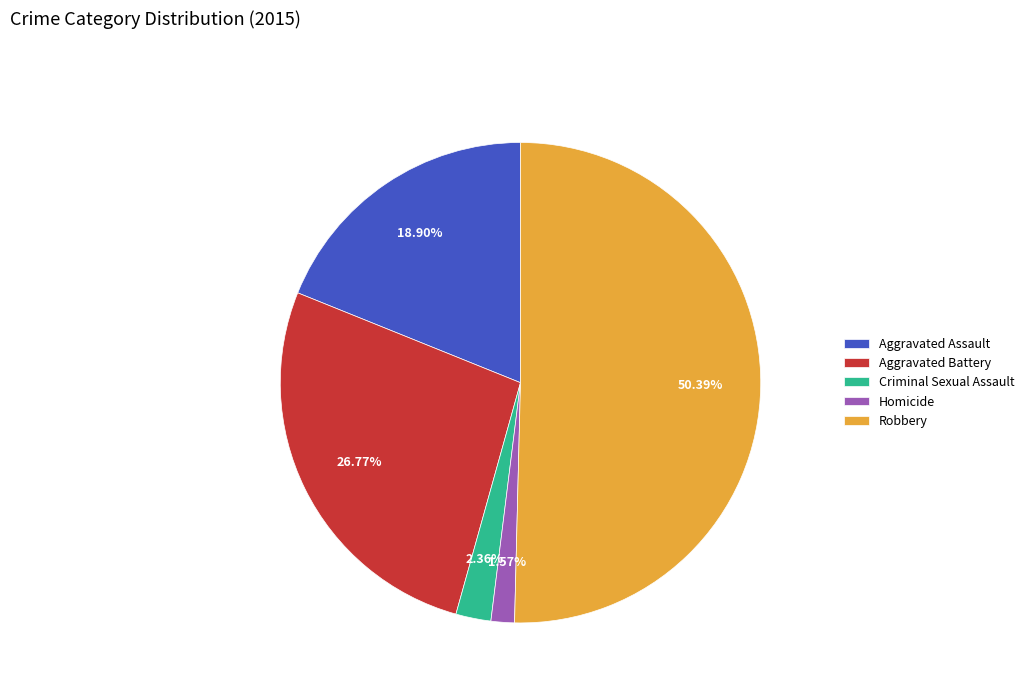

Is it true that Criminal Sexual Assault is 2% of the pie?

True